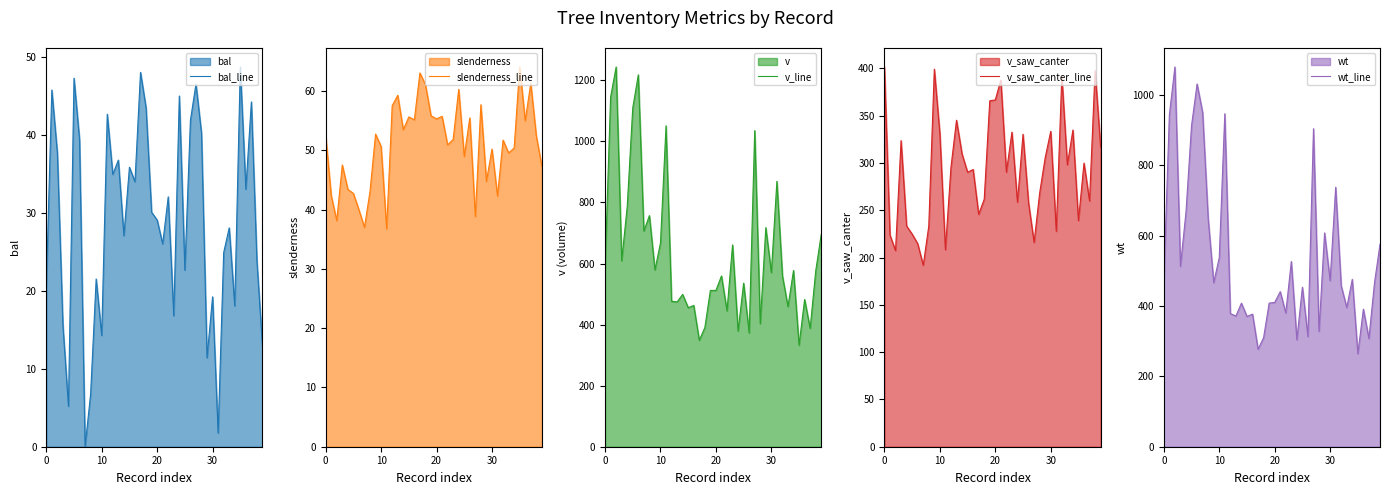

How many lines are shown in the chart?

5